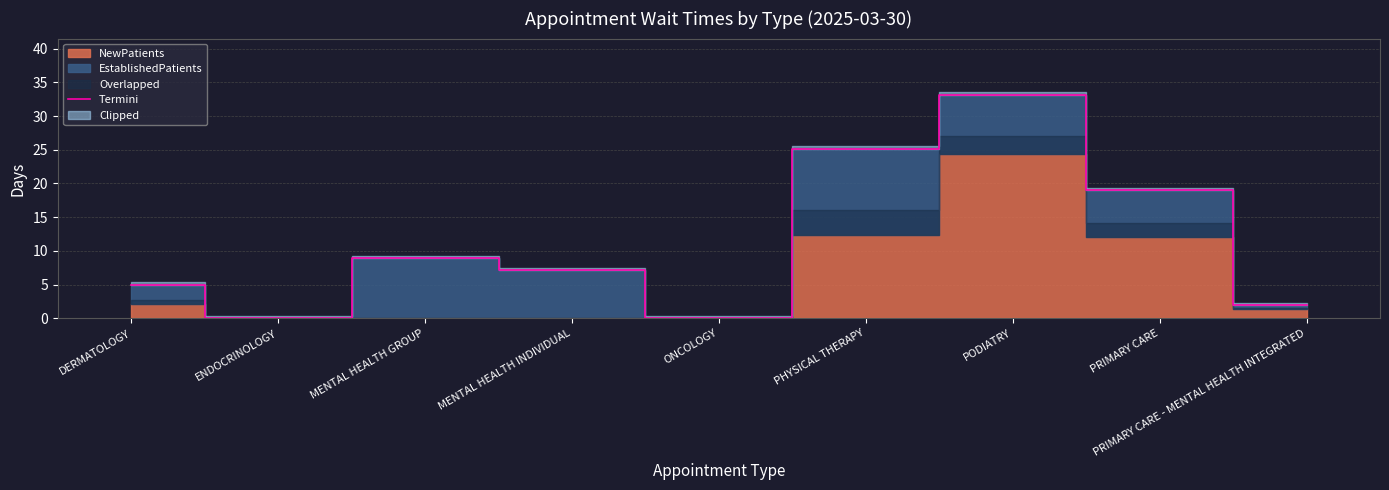

What is the change in value from DERMATOLOGY to ENDOCRINOLOGY?

-5.0